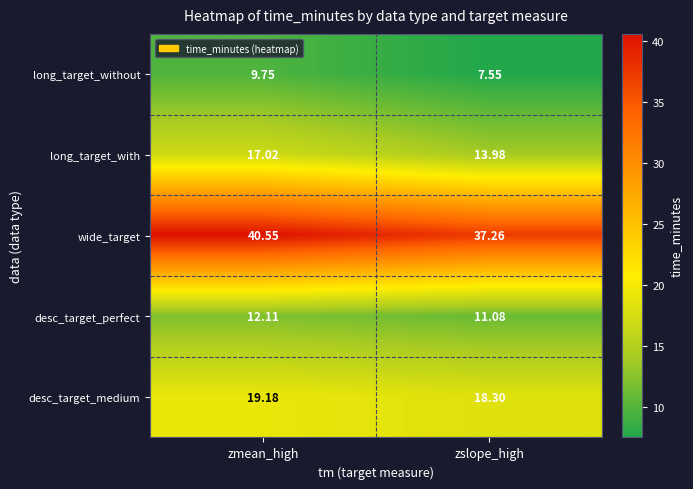

Rank the series at zslope_high from highest to lowest value.

wide_target, desc_target_medium, long_target_with, desc_target_perfect, long_target_without